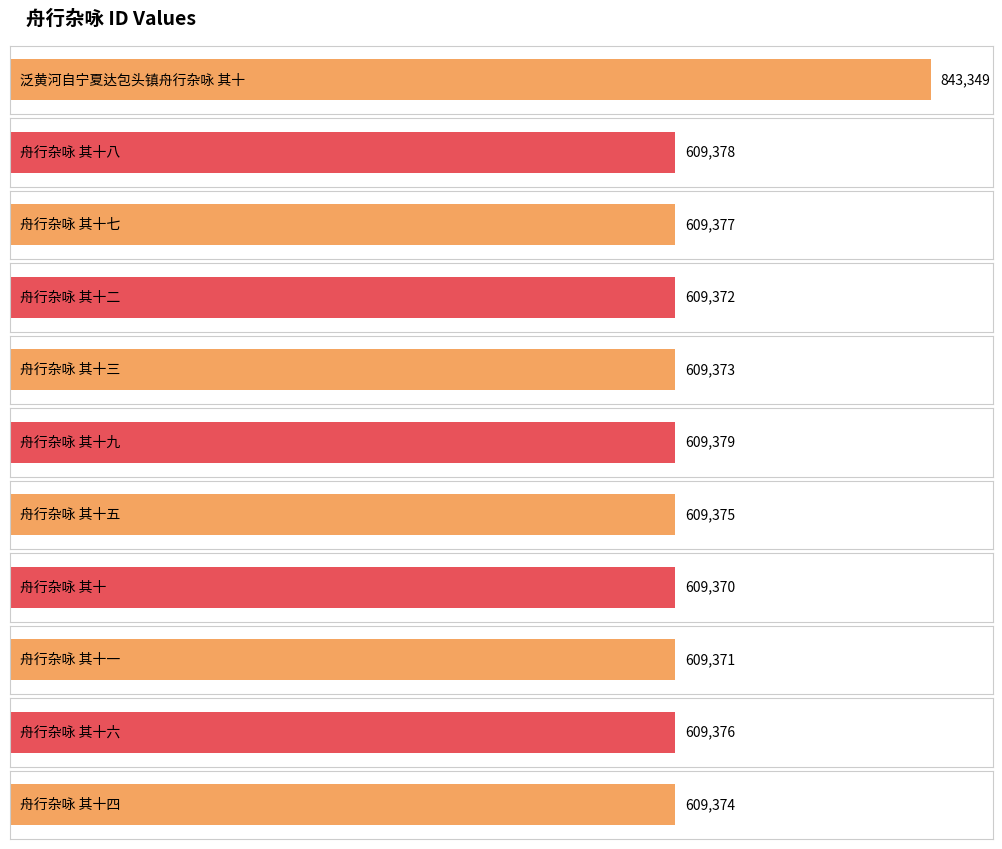

True or false: the data shows 890595 at 舟行杂咏 其十五.

False